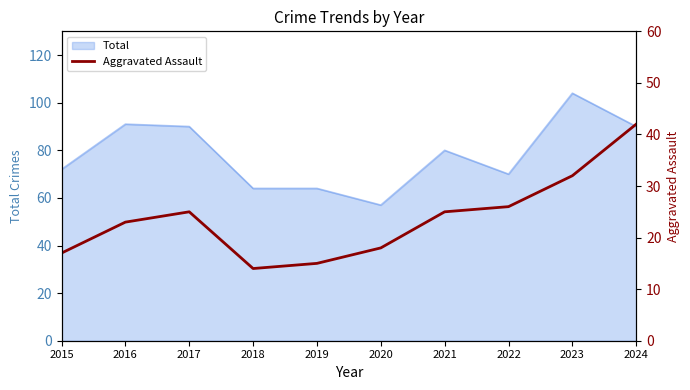

Rank the categories by value from highest to lowest.

2024, 2023, 2022, 2017, 2021, 2016, 2020, 2015, 2019, 2018